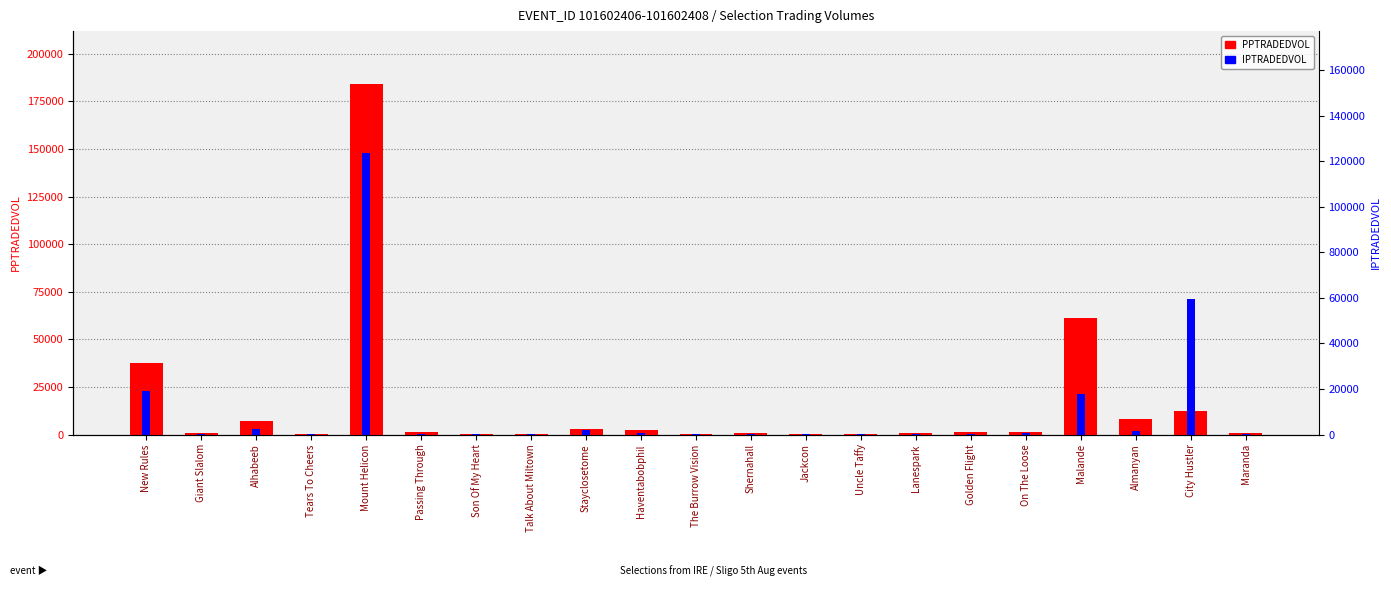

Where is PPTRADEDVOL nearest to the value 92281?

Malande